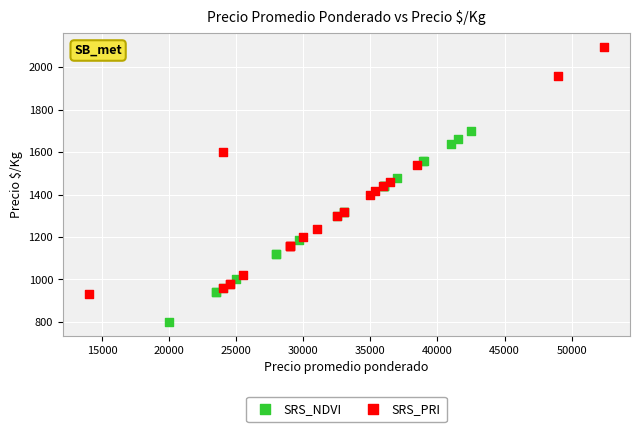

Which series reaches the minimum Y coordinate?

SRS_NDVI